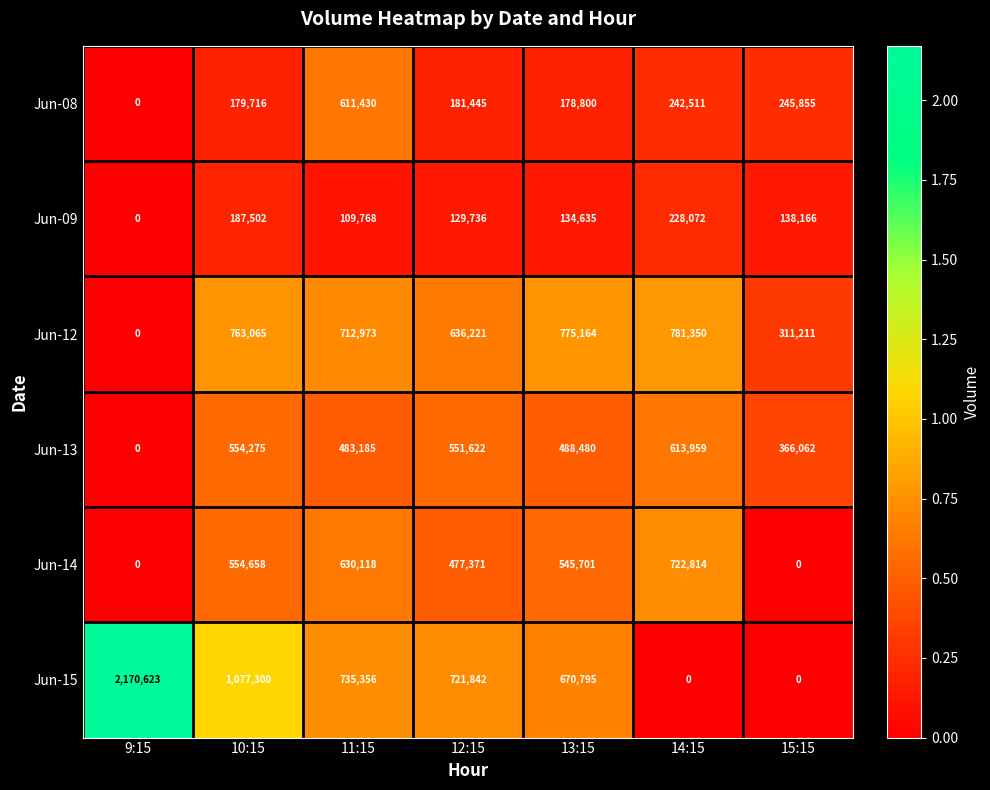

What is the difference between the highest and lowest values at 10:15?

897584